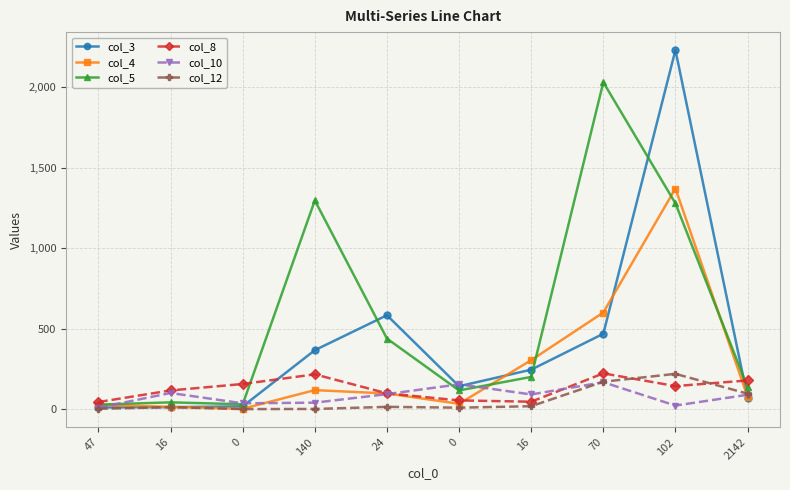

What is the sum of the col_5 values at 2142 and 102?

1414